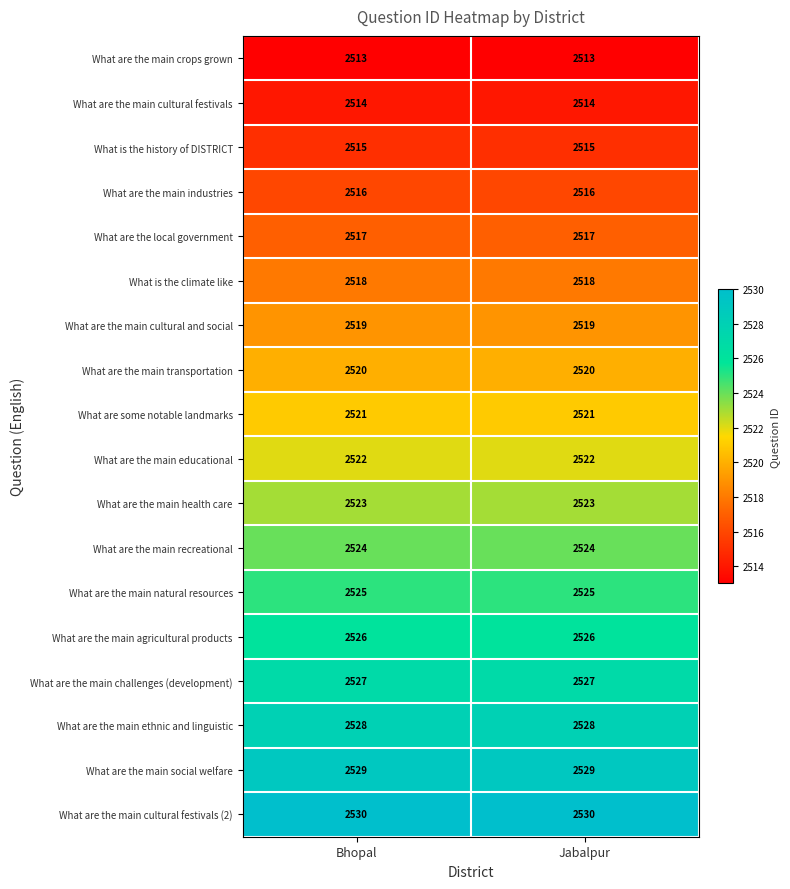

What is the spread (max minus min) of values at Bhopal?

17